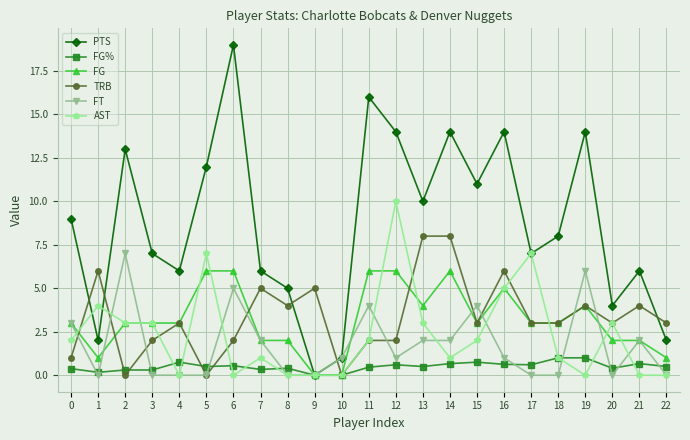

List the series in order of their peak value, lowest first.

FG%, FG, FT, TRB, AST, PTS